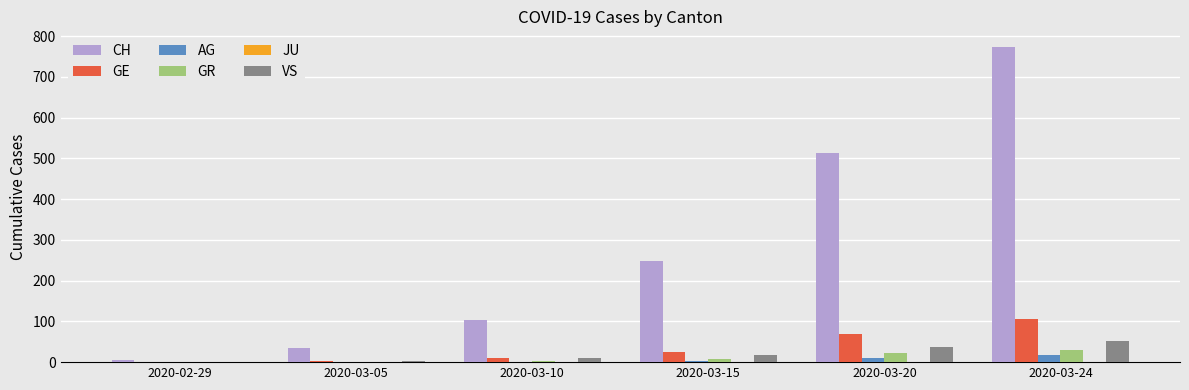

At which category is the sum across all series the highest?

2020-03-24